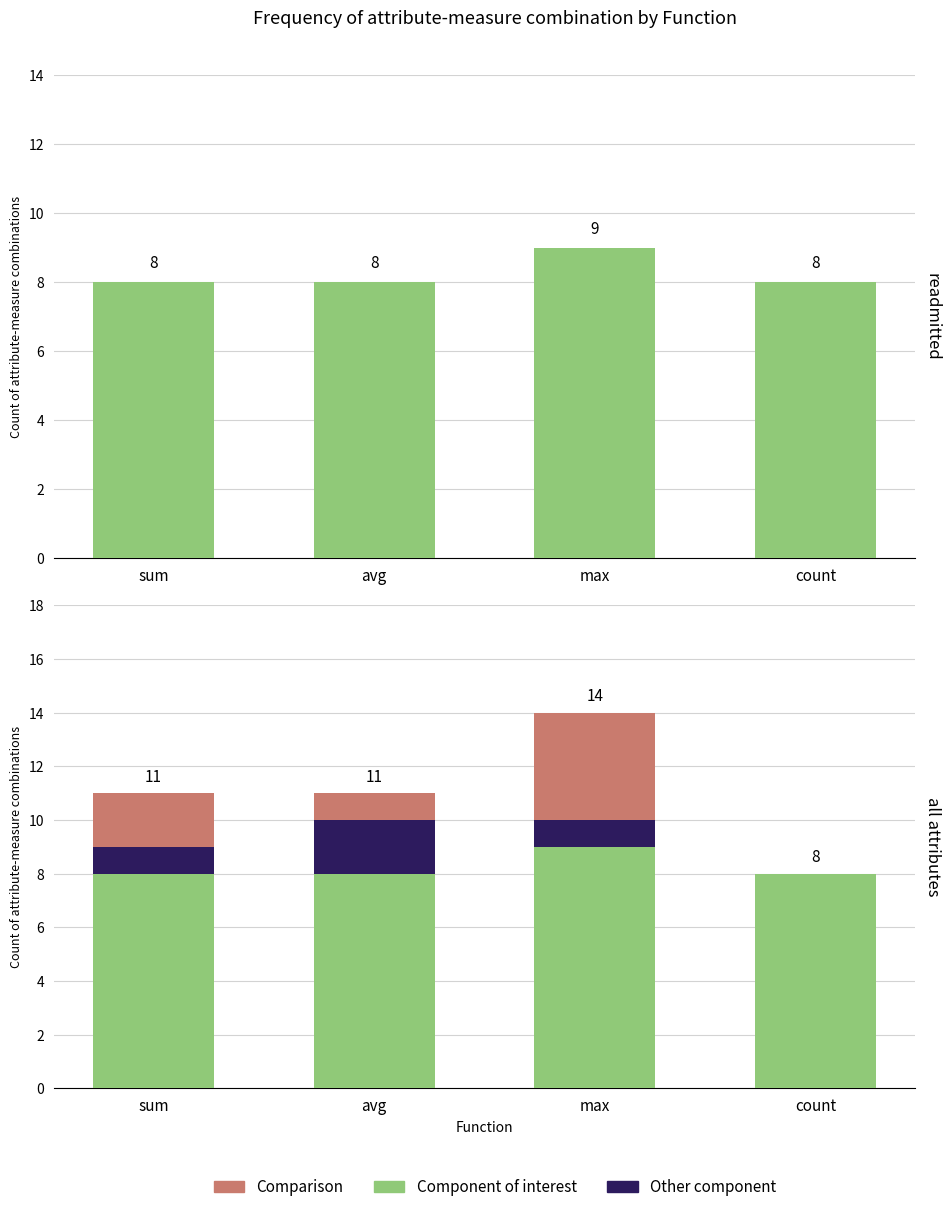

How many groups of bars are there?

4